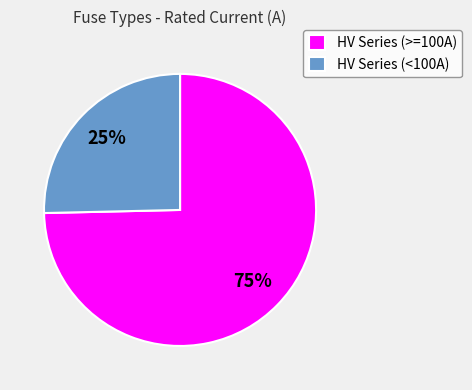

Is it true that HV Series (>=100A) is 69% of the pie?

False